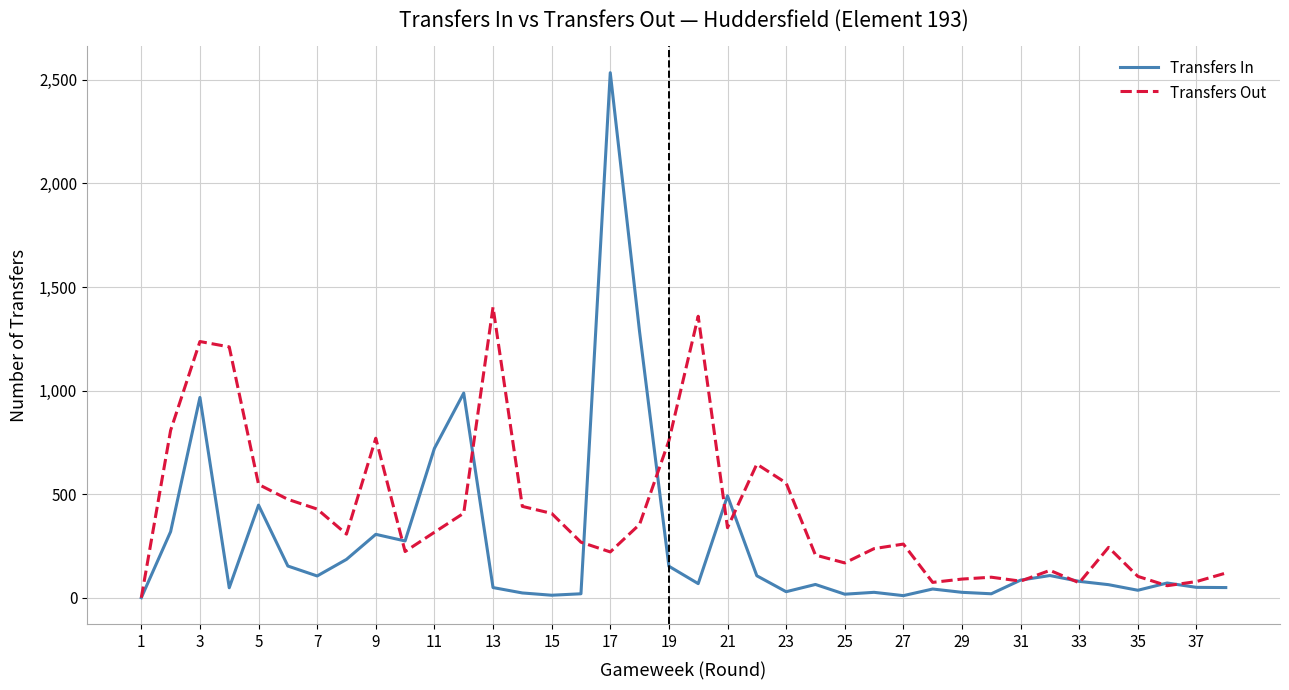

List the series in order of their overall mean, lowest first.

Transfers In, Transfers Out